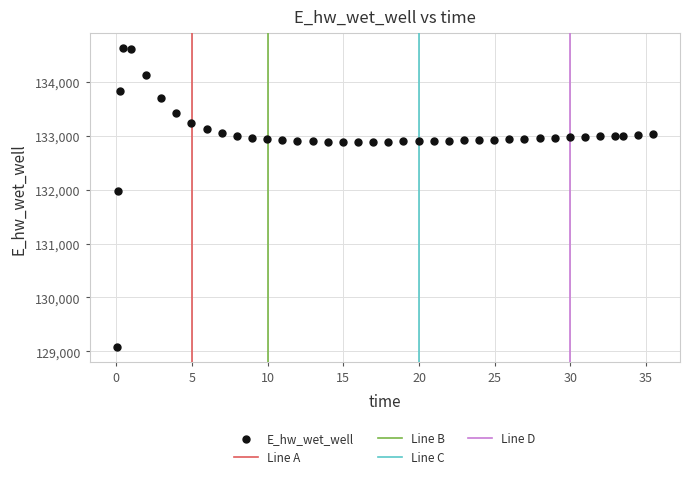

What is the range of X values (max minus min)?

35.4